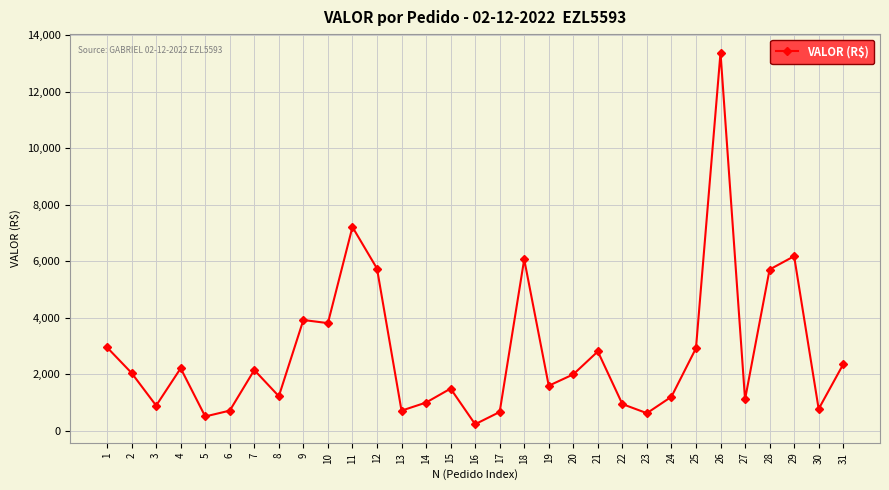

Where does the data first go above 2001?

1